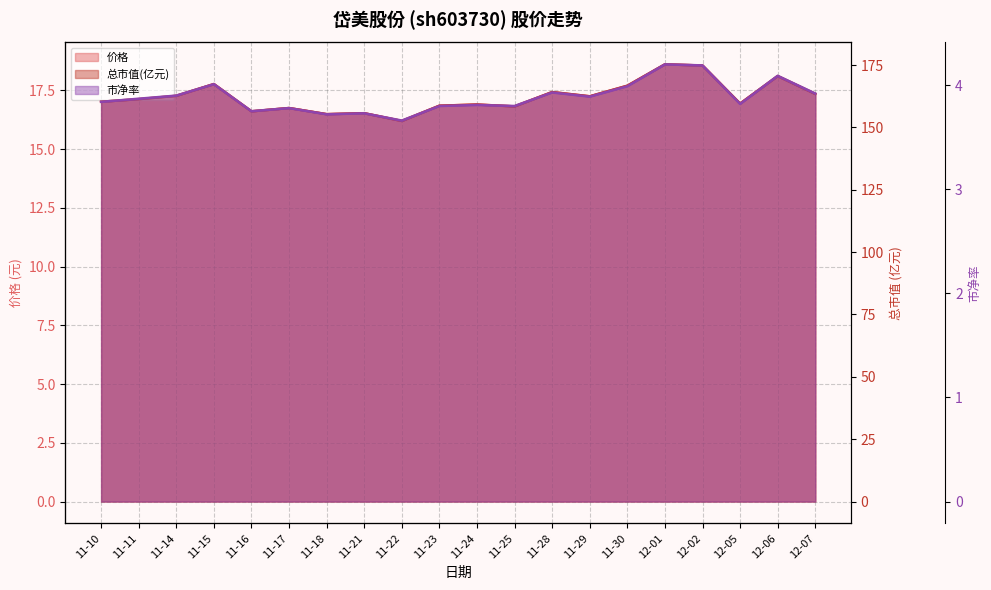

Read the 总市值(亿元) value at 11-16.

156.4